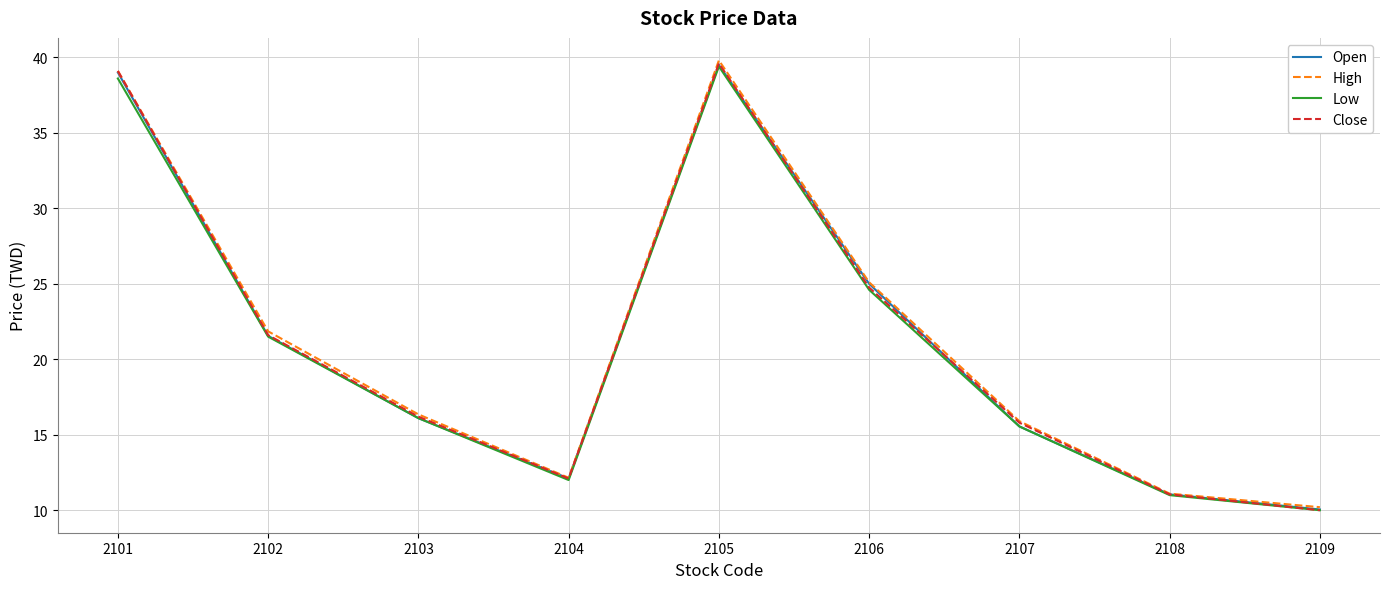

What is the lowest value of the High series?

10.2